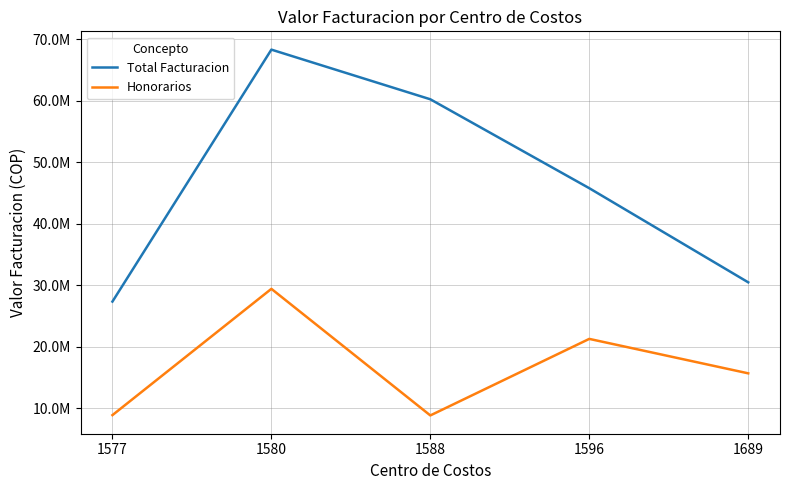

What is the sum of all Total Facturacion values?

232049031.7